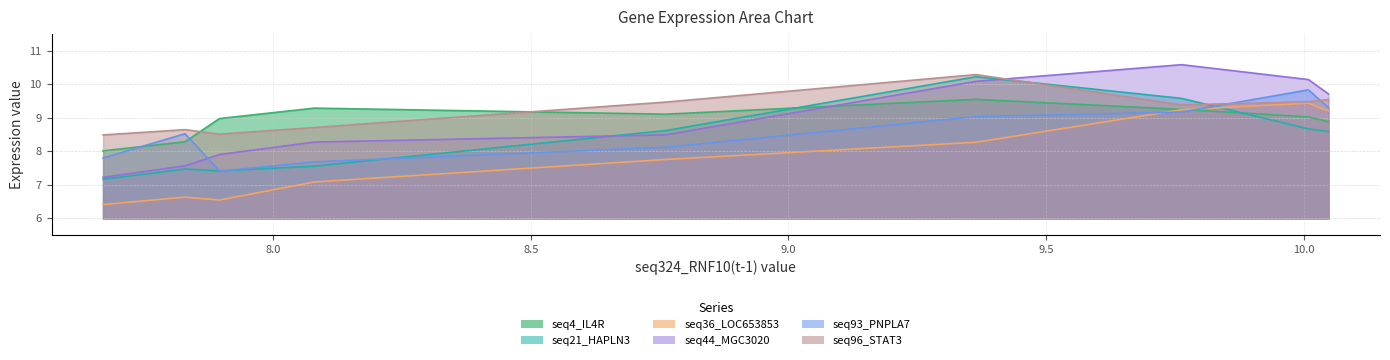

At which label is seq44_MGC3020(t - 1) closest to 8?

7.896